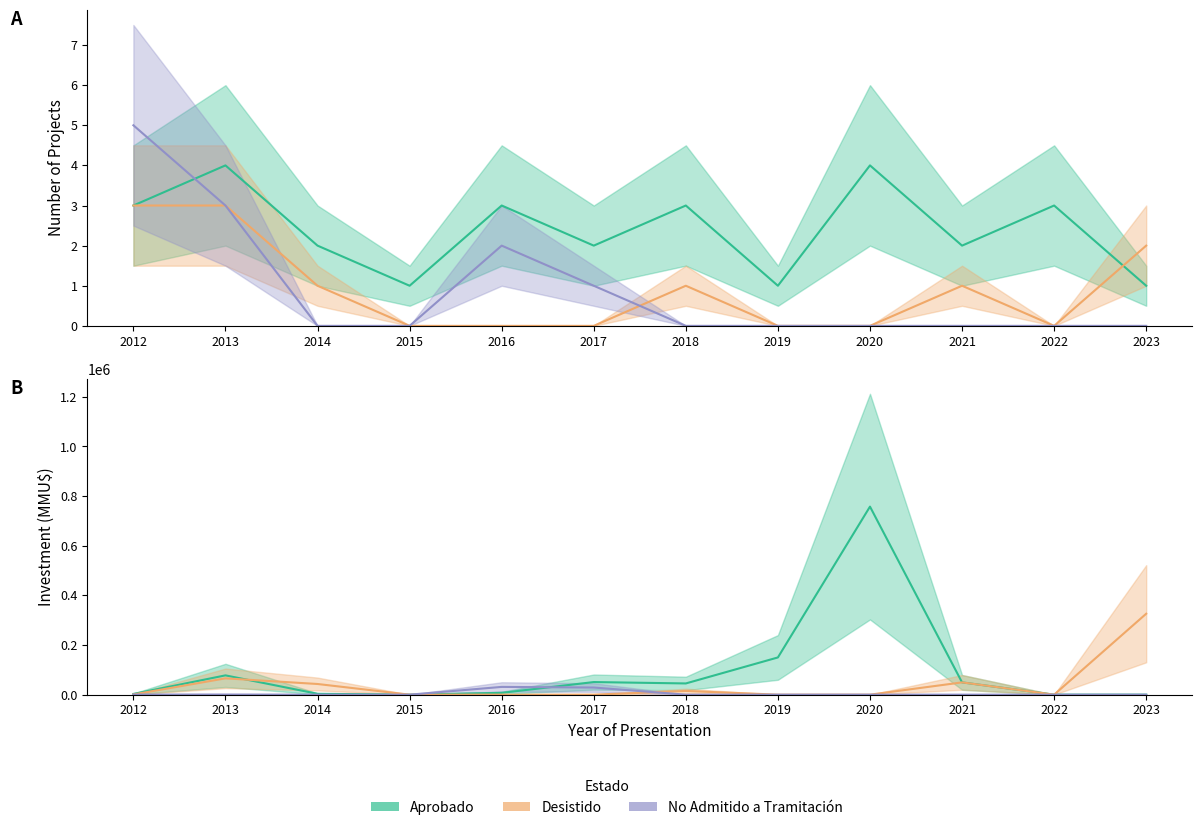

At which category does Desistido reach its first local valley?

2022